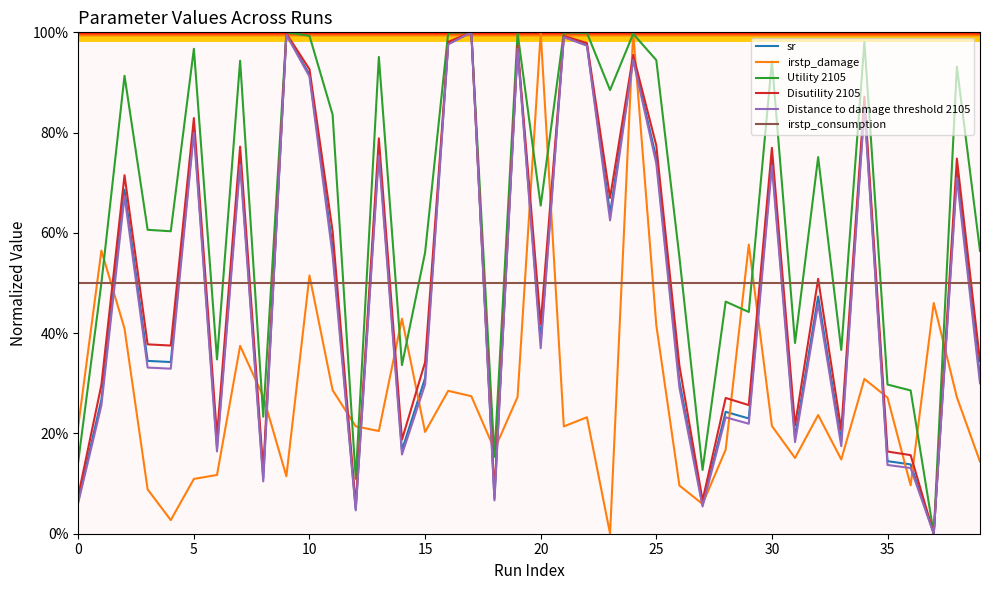

True or false: Distance to damage threshold 2105 has more than 1 interior local peaks.

True